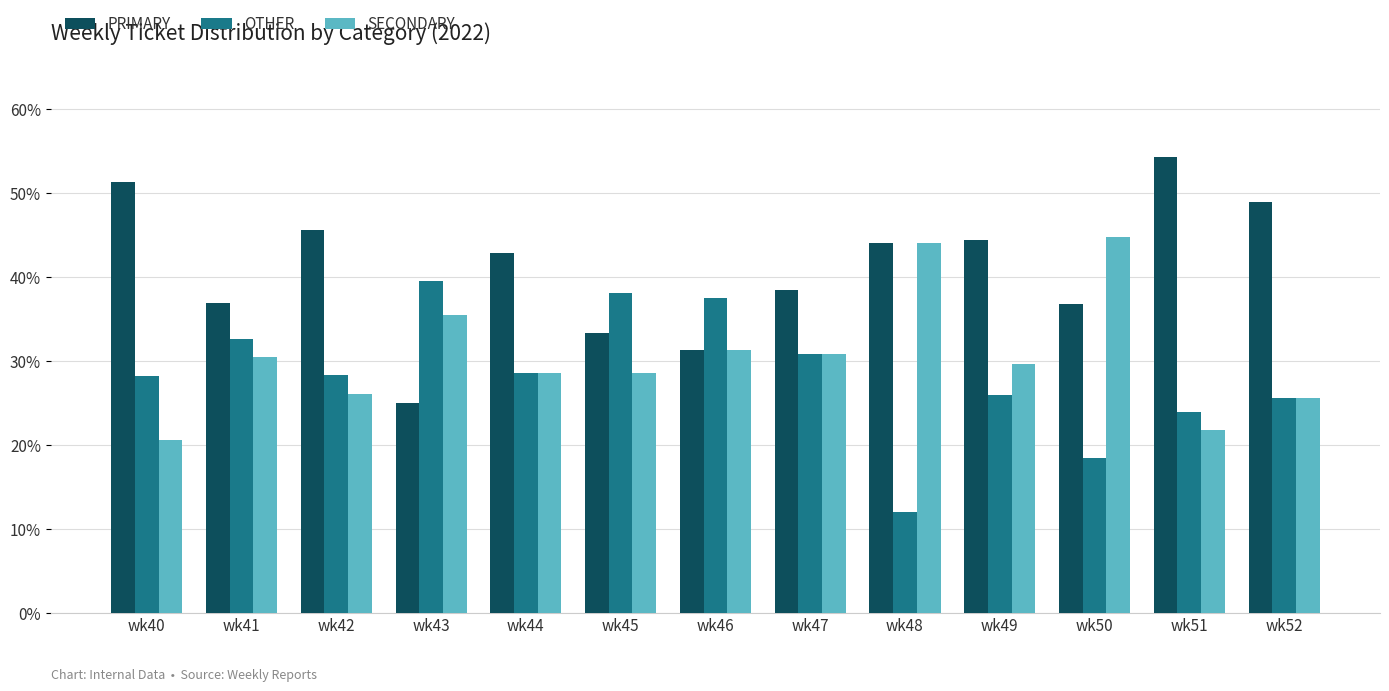

List the series in order of their overall mean, lowest first.

OTHER, SECONDARY, PRIMARY